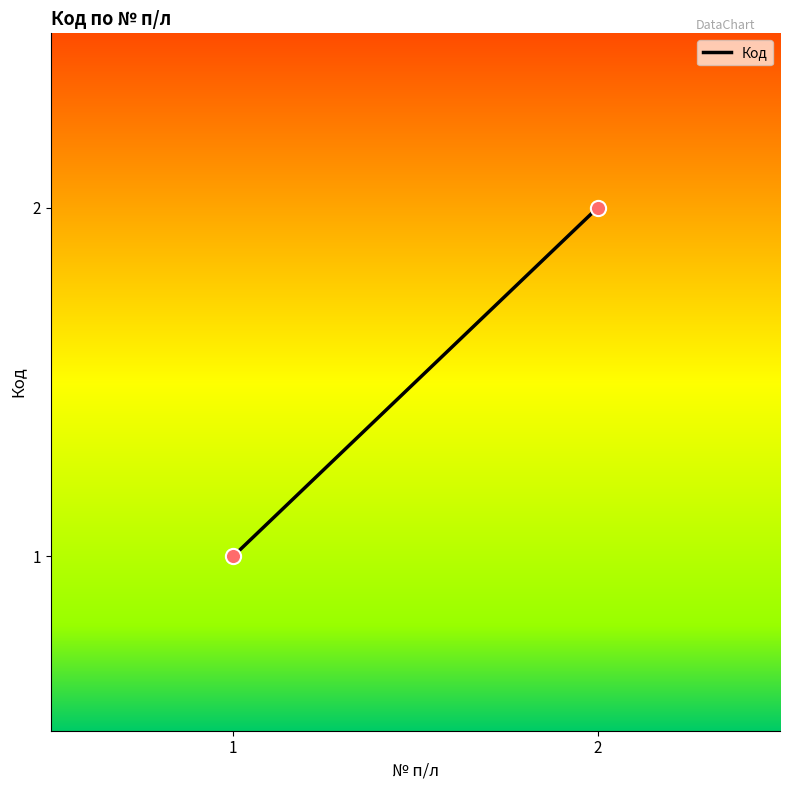

List the coordinates of all points as (X, Y) pairs, reading left to right.

(1, 1)  (2, 2)